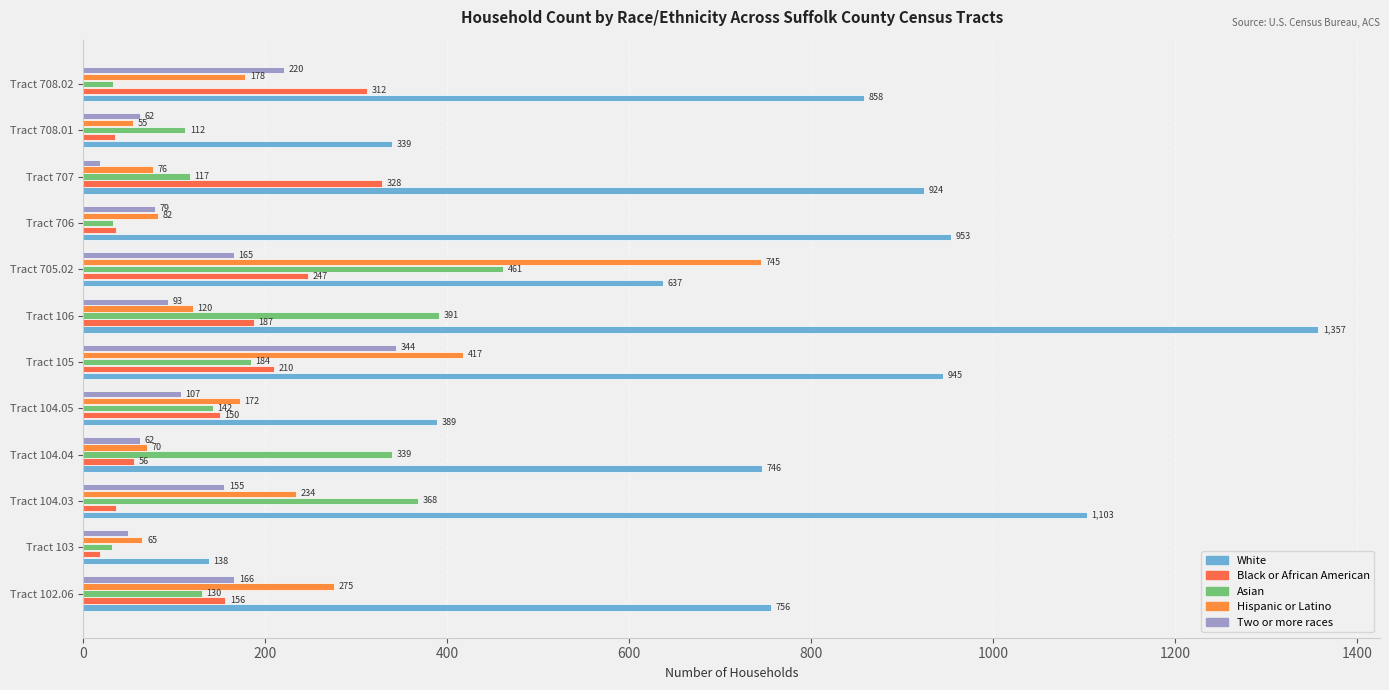

Count the number of data series in this chart.

5